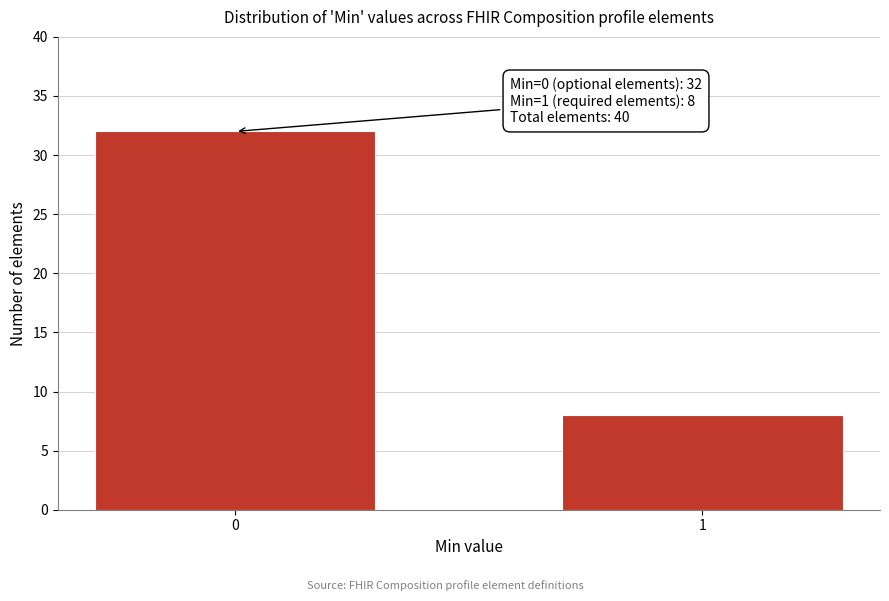

Reading right to left, list all the values displayed in this chart.

8	32